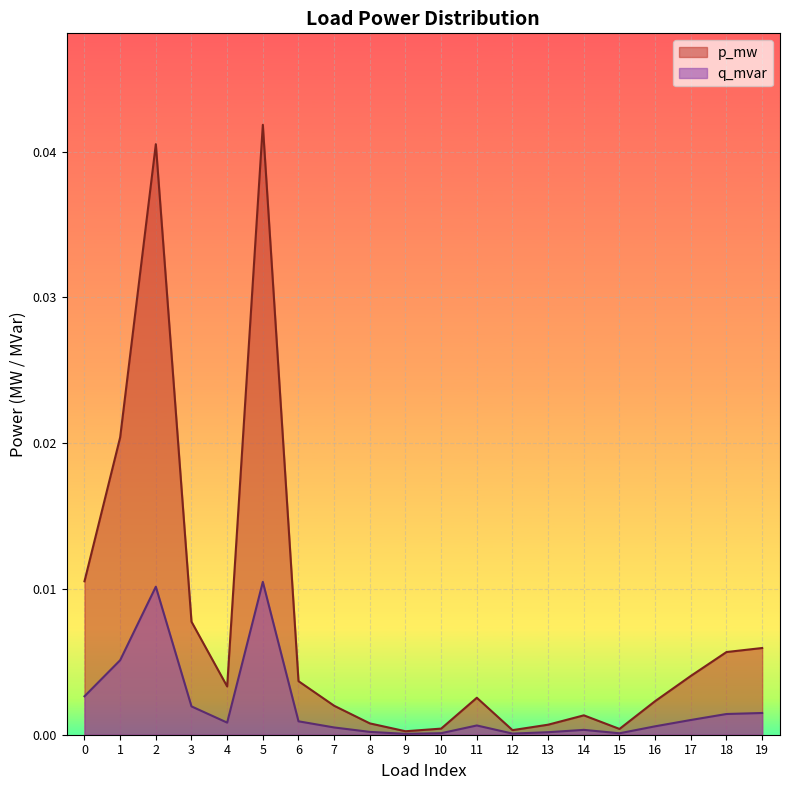

Between 18 and 7, which is larger?

18